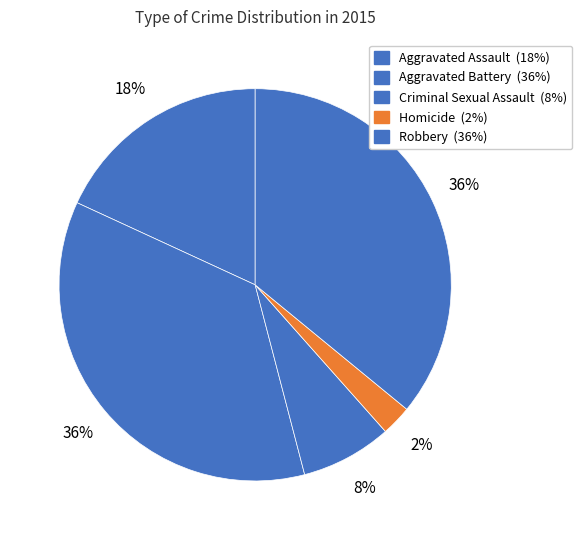

To the nearest percent, what portion does Robbery represent?

36%